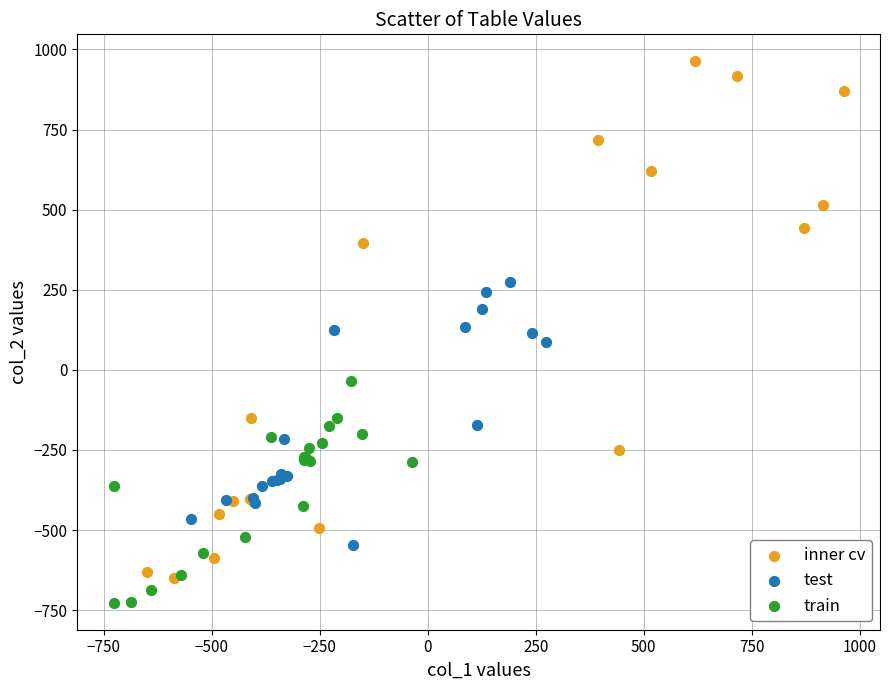

Which series contains the highest Y value?

inner cv